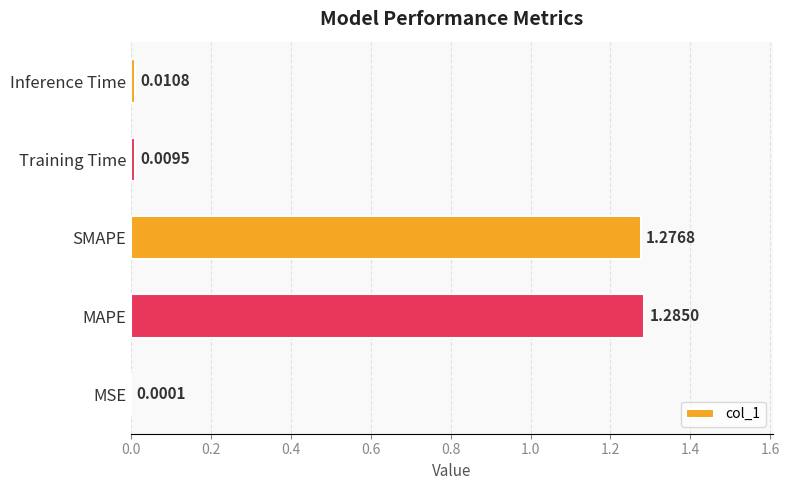

Which category has the highest value across all series?

MAPE